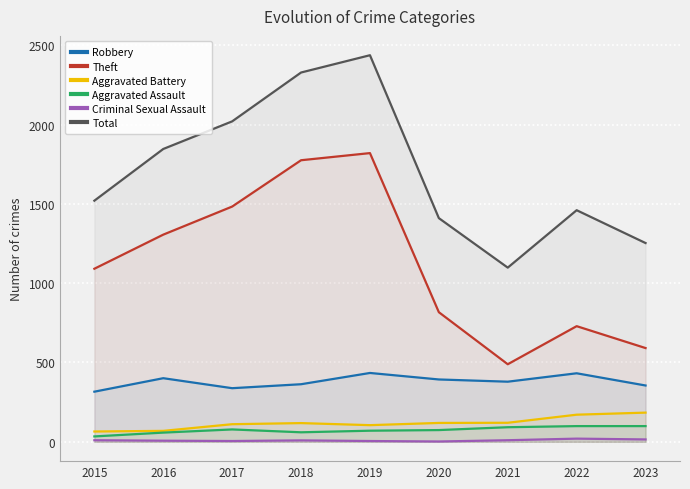

What is the approximate value of Aggravated Assault at 2021, to the nearest 10?

90